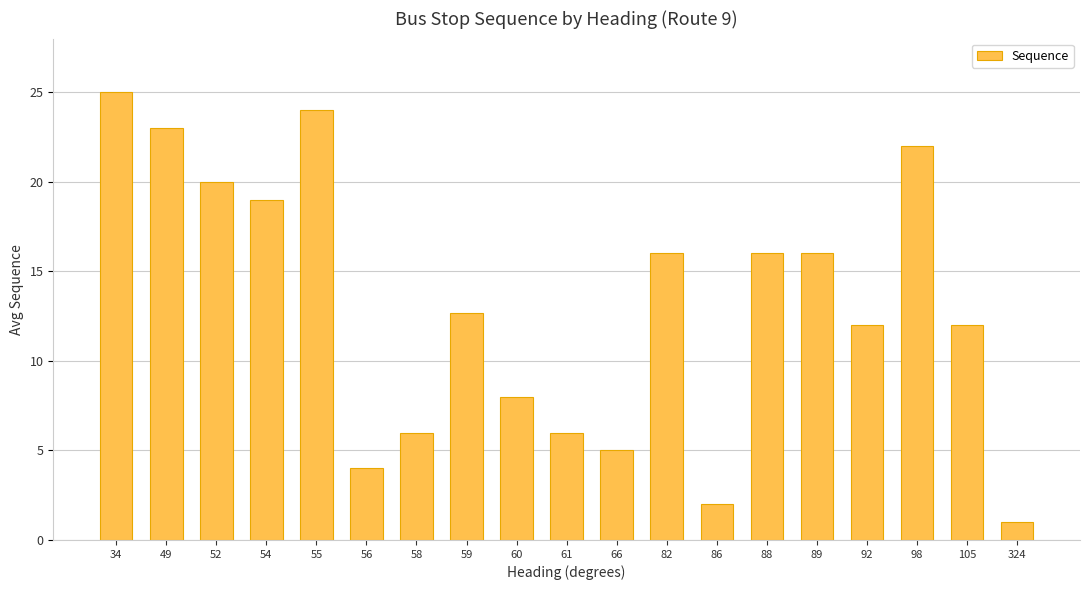

Read the value at 98.

22.0